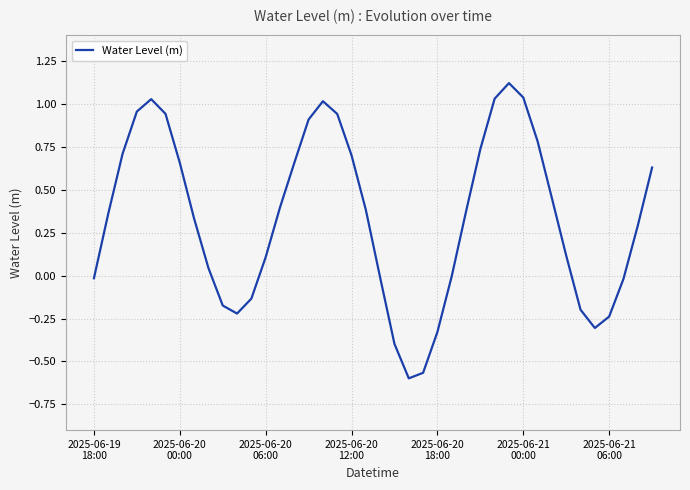

What is the maximum value shown in the chart?

1.1